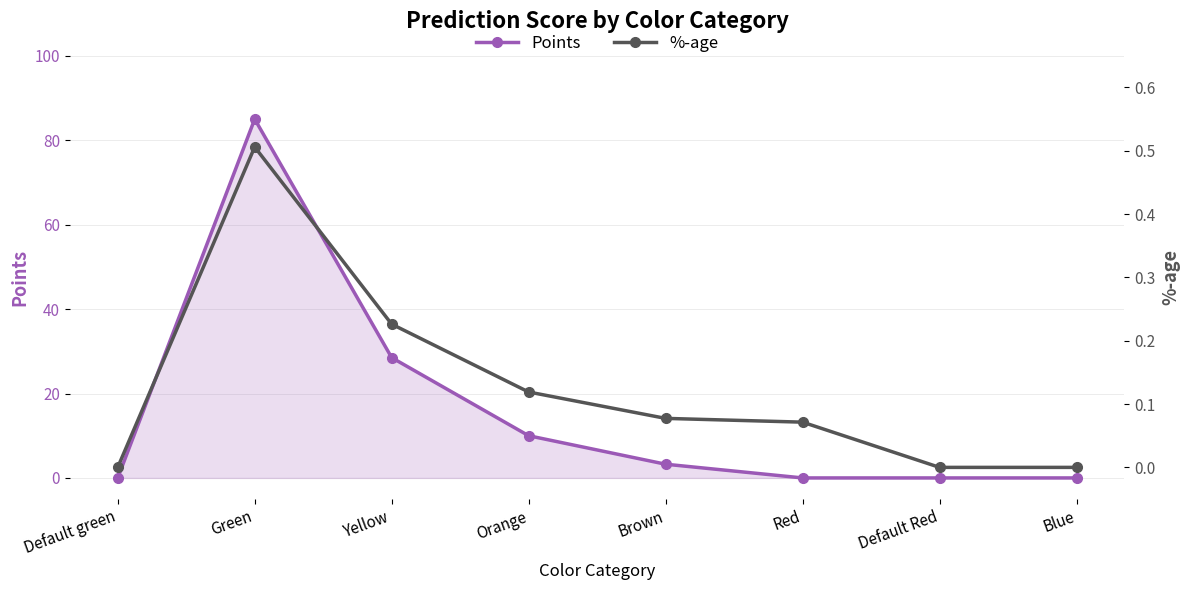

The value of %-age at Orange is 0.1. True or false?

True